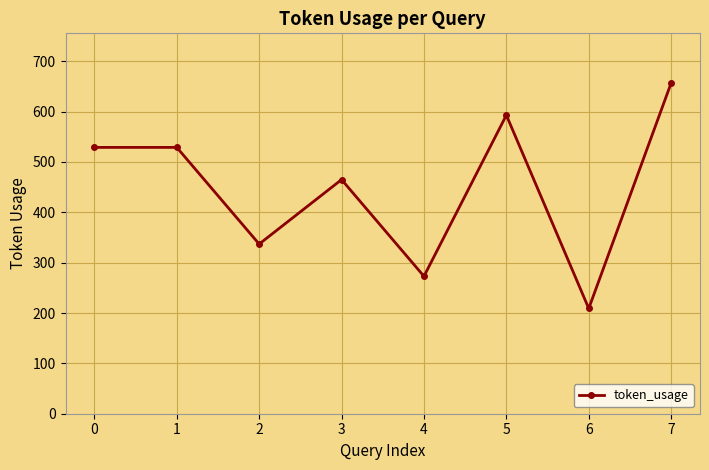

What is the value of the 6th point from the left?

593